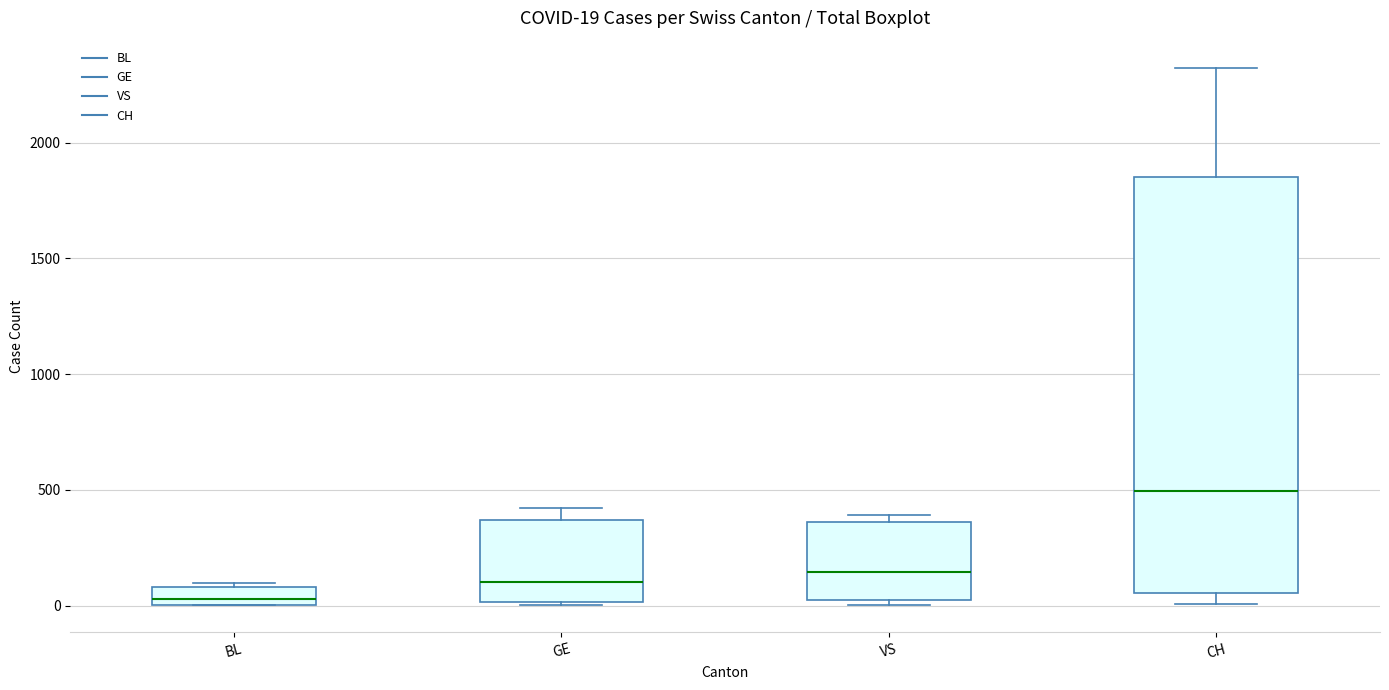

Which box has the highest median line?

CH